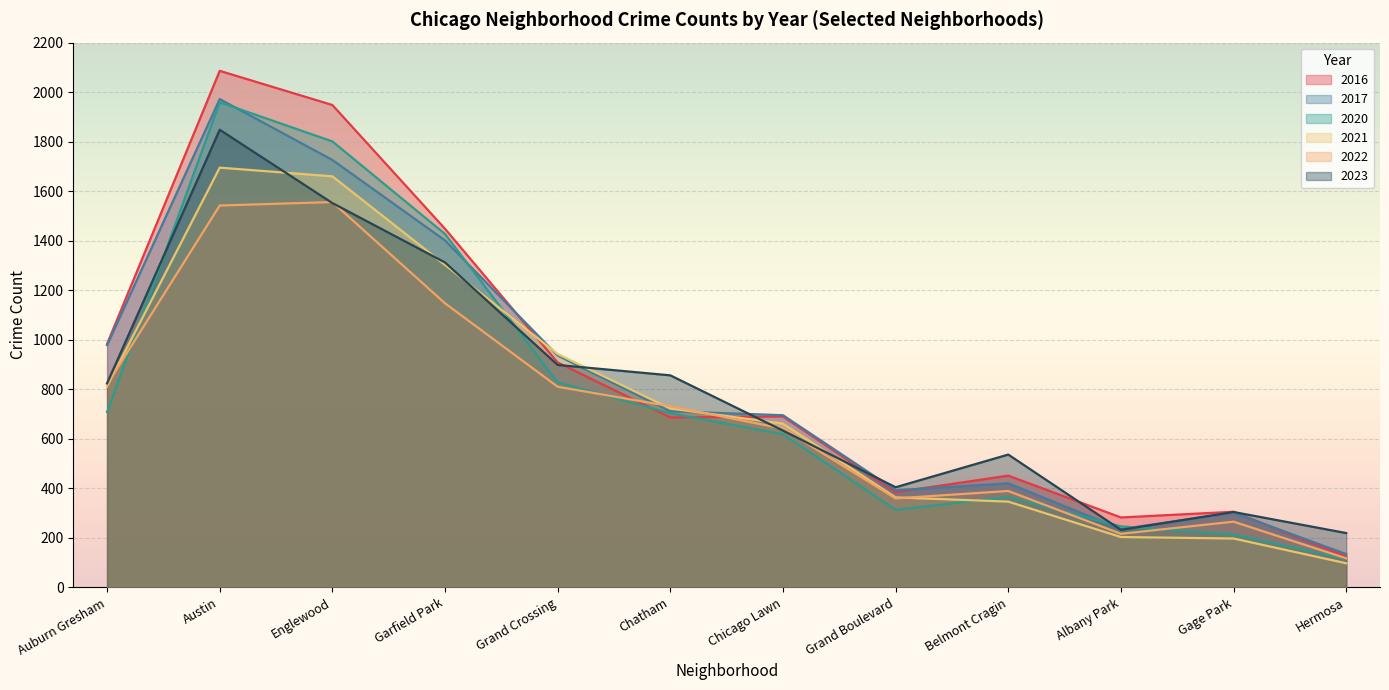

What is the sum of all 2016 values?

10295